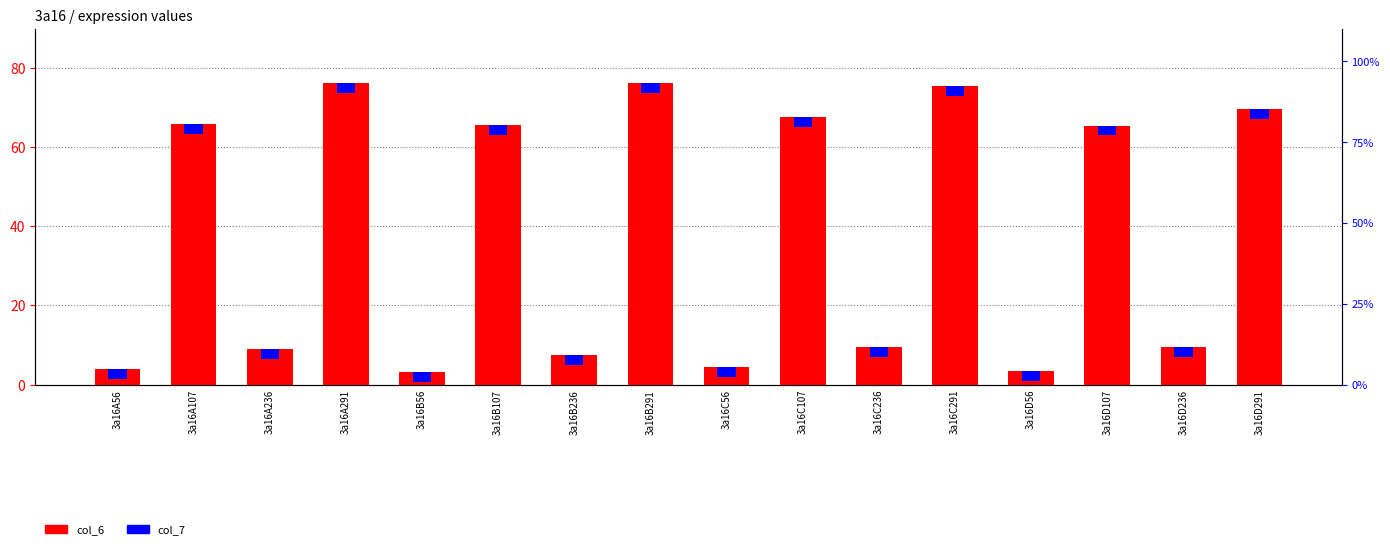

Rank the series at 3a16C56 from highest to lowest value.

col_6, col_7